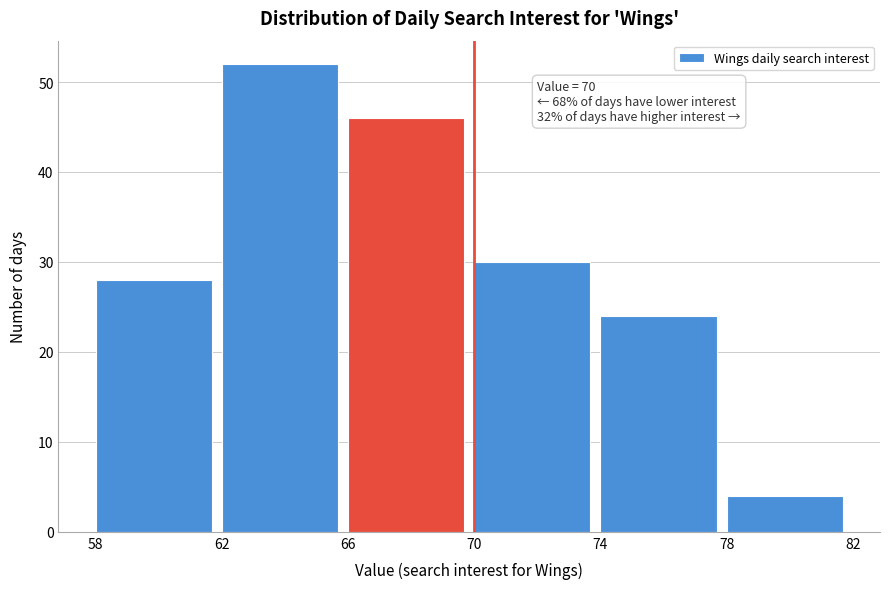

Which range on the x-axis has the tallest bar?

62 to 66